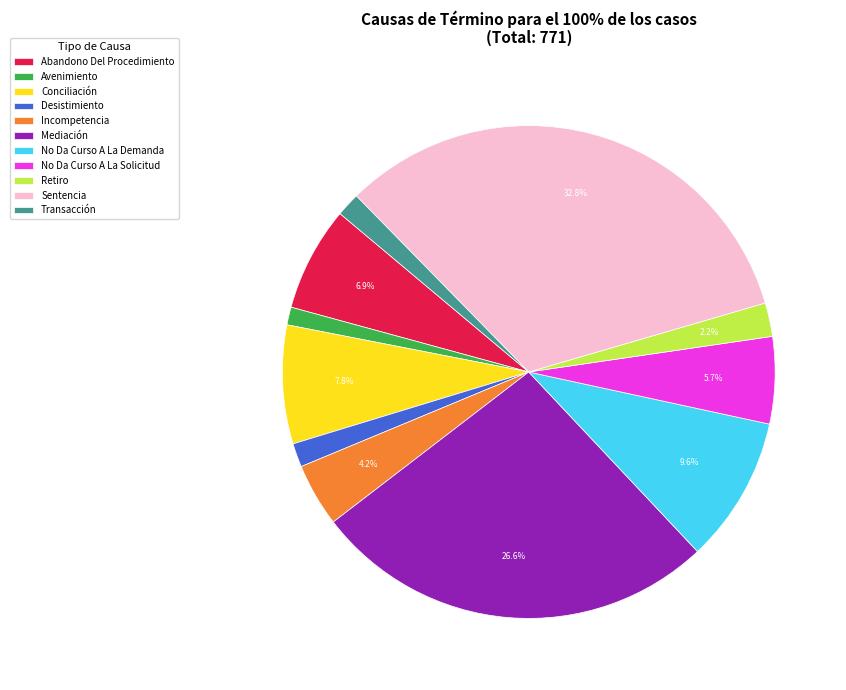

How many segments does this pie chart have?

11